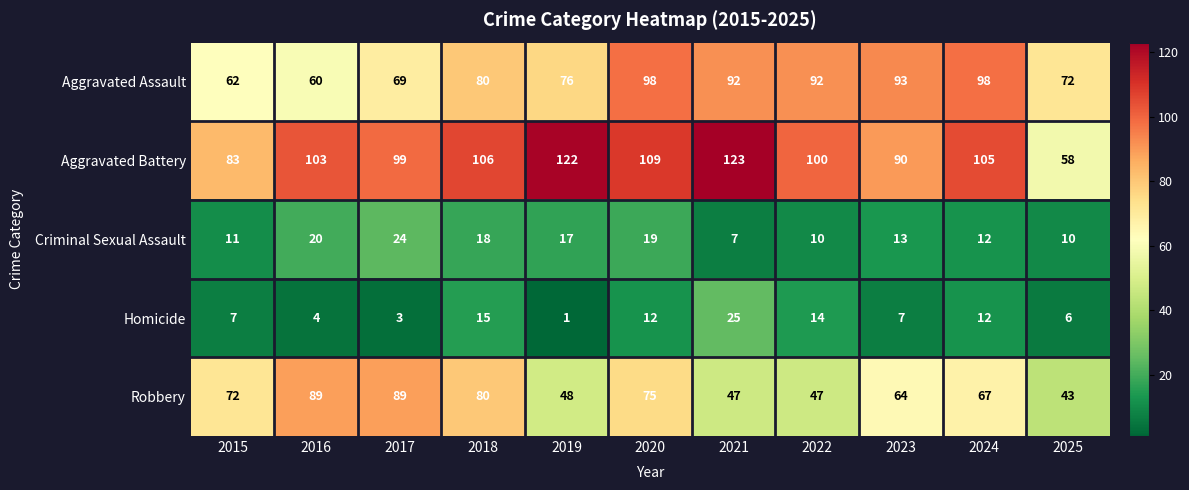

The value of Criminal Sexual Assault at 2023 is 7. True or false?

False